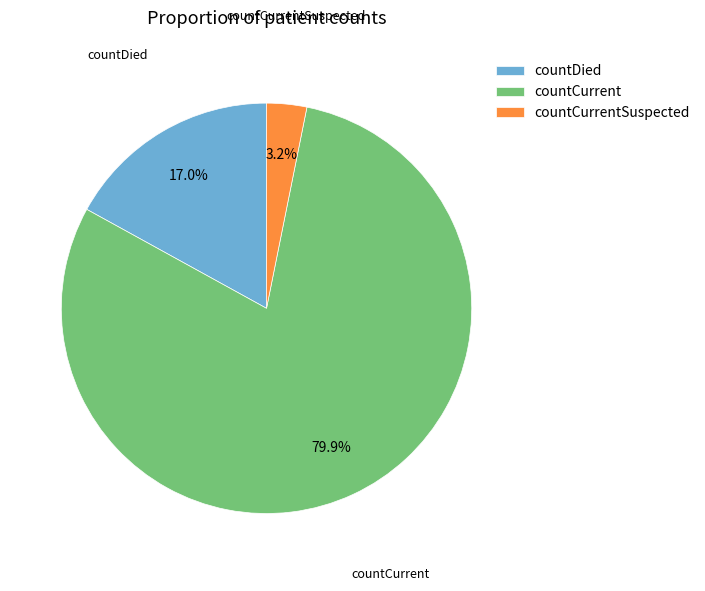

How many segments does this pie chart have?

3